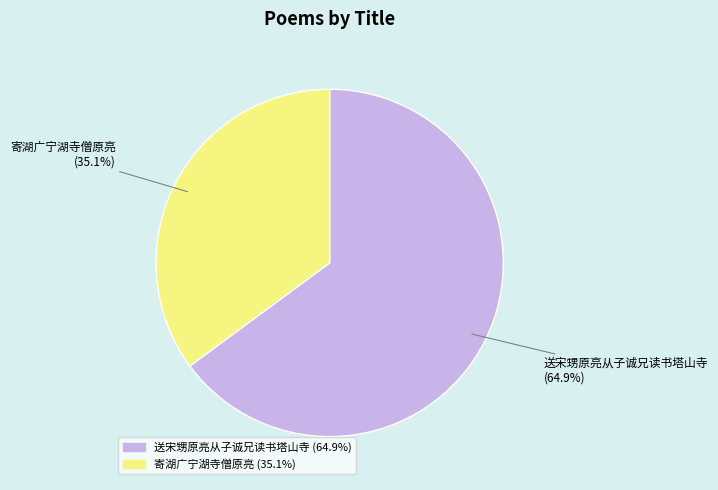

The 寄湖广宁湖寺僧原亮 slice represents 35% of the pie. True or false?

True